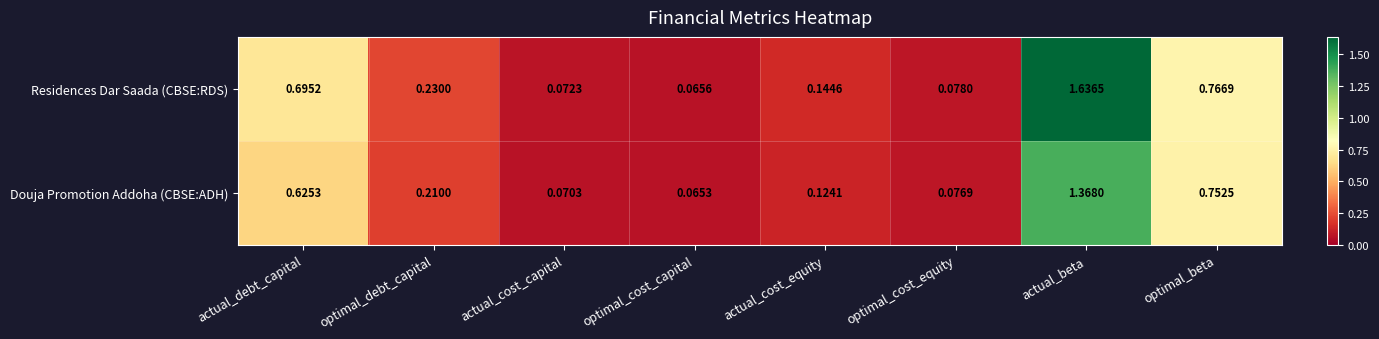

At which label does Residences Dar Saada (CBSE:RDS) reach its minimum?

optimal_cost_capital